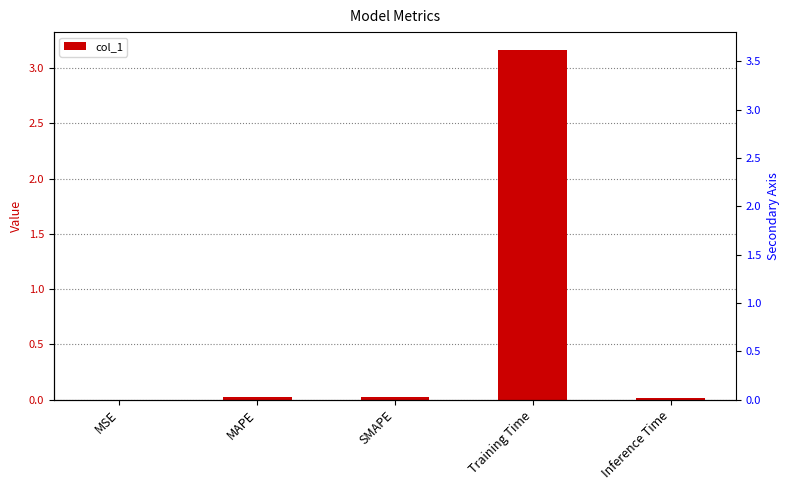

Reading right to left, what are all the values shown in this chart?

0.0	3.2	0.0	0.0	0.0